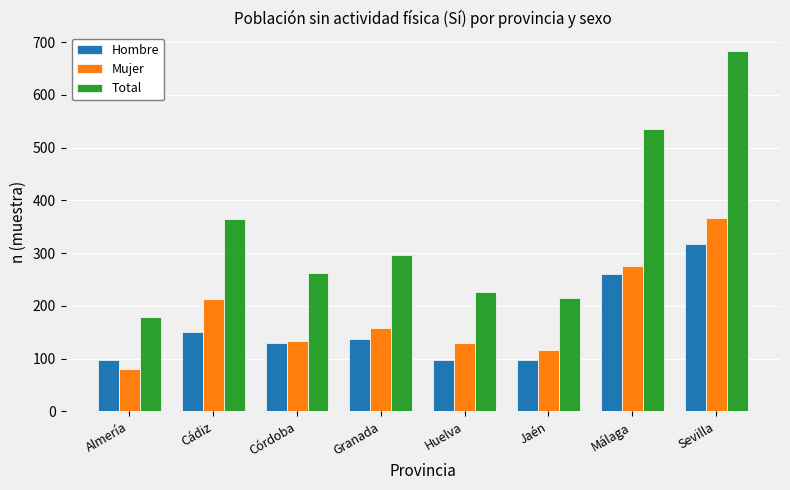

Count the number of categories in the chart.

8